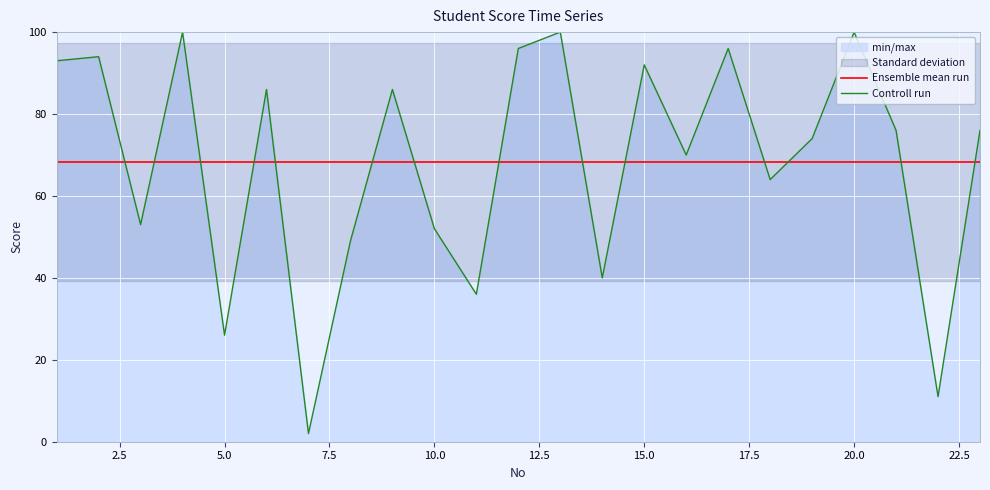

What is the maximum value for Ensemble mean run?

68.3